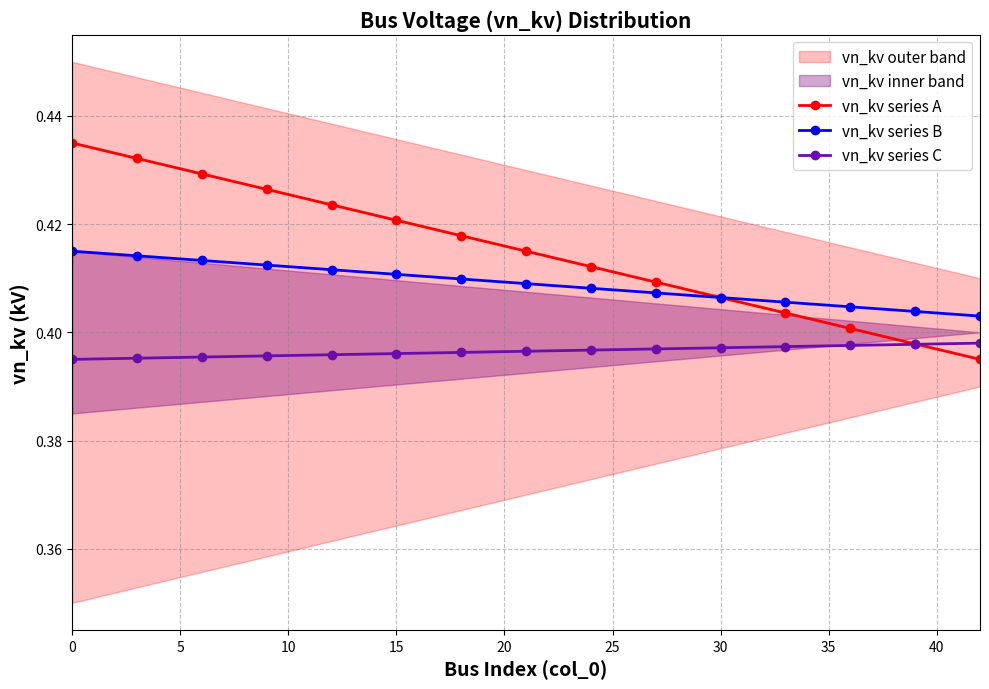

Which series has the widest spread of values?

vn_kv series A